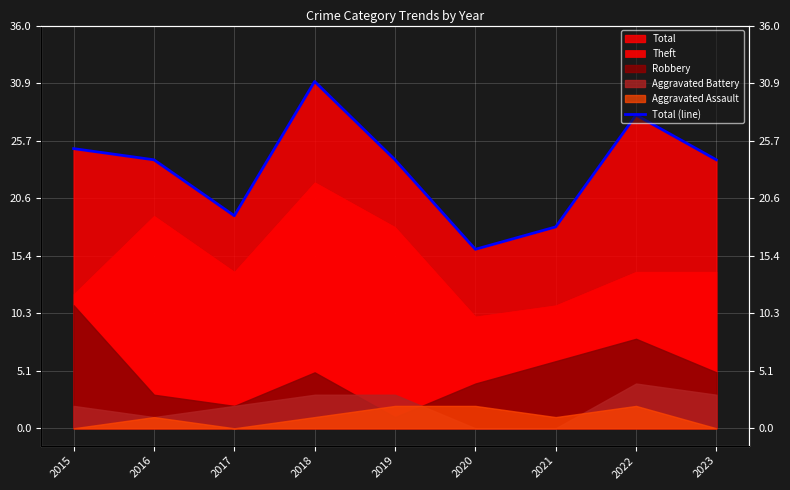

How many values are below 24?

3